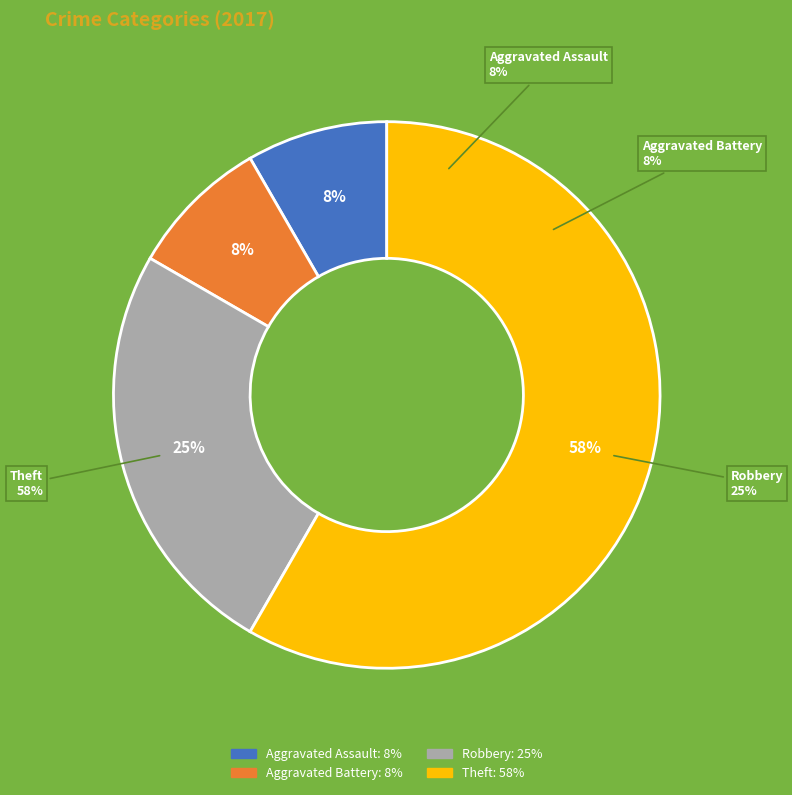

What is the largest slice in the pie chart?

Theft